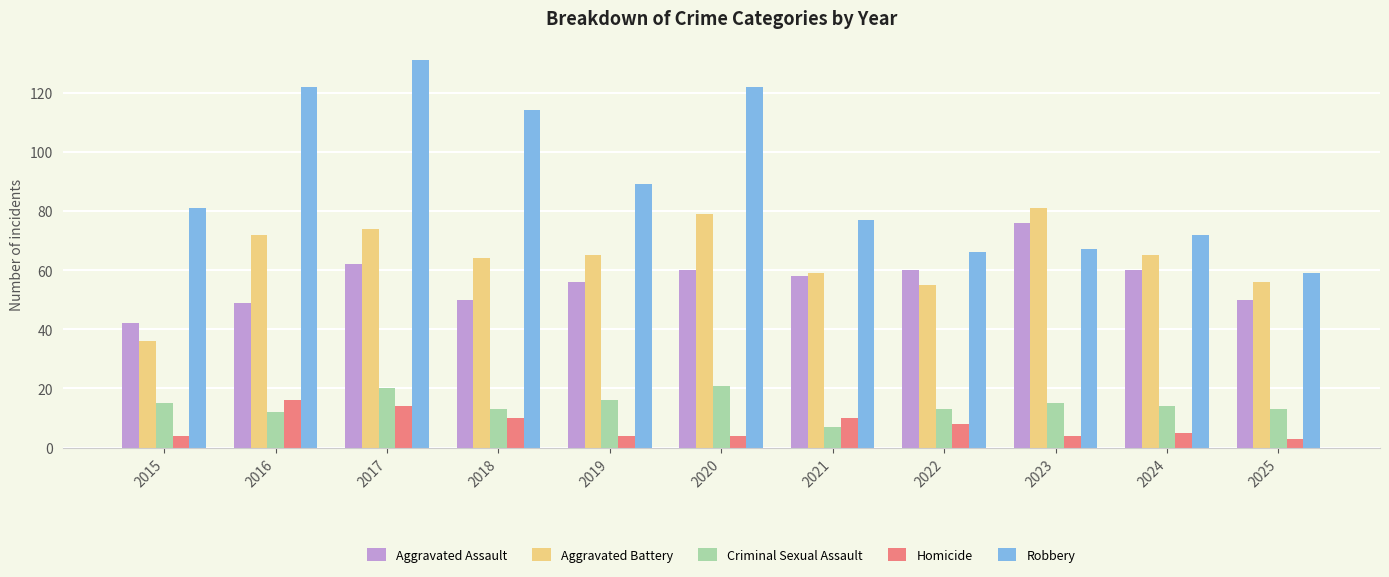

True or false: Criminal Sexual Assault has a value of 13 at 2022.

True